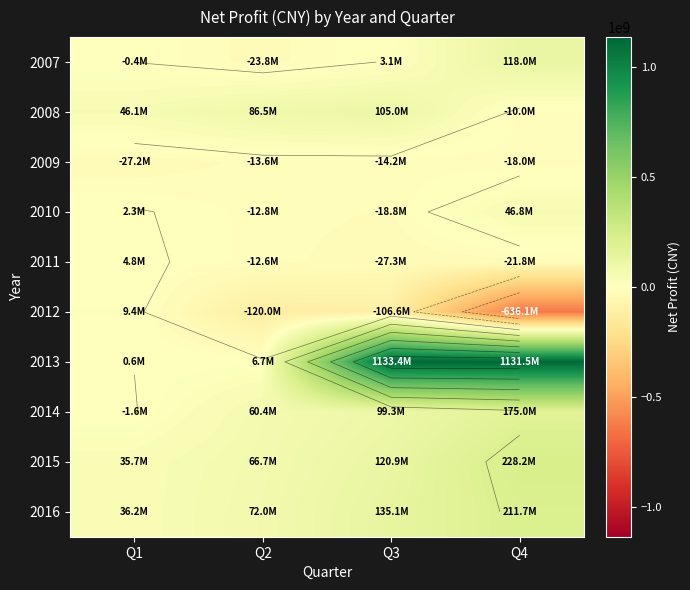

What is the difference between the maximum and minimum values in the 2011 series?

32054251.8